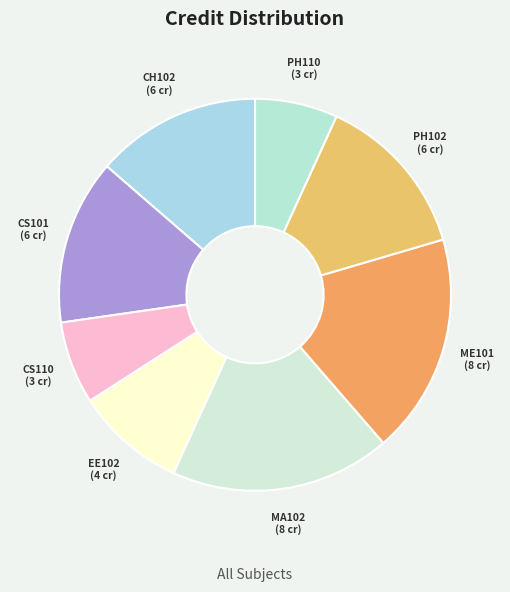

Is the sum of MA102 and PH110 greater than half?

No